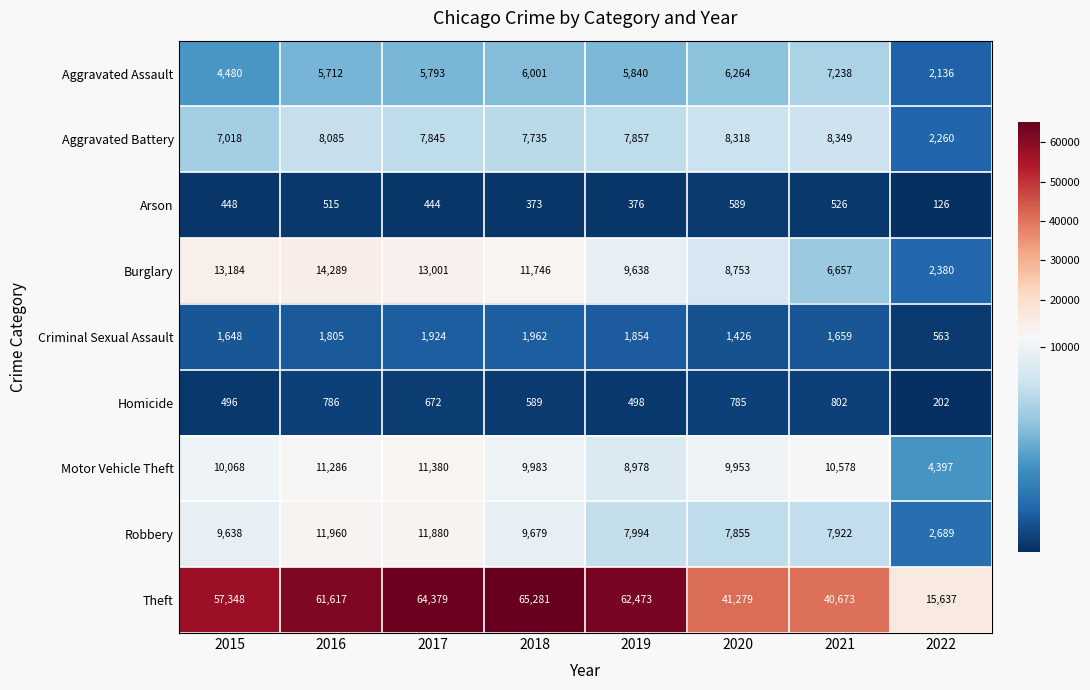

What is the minimum value shown in the chart?

126